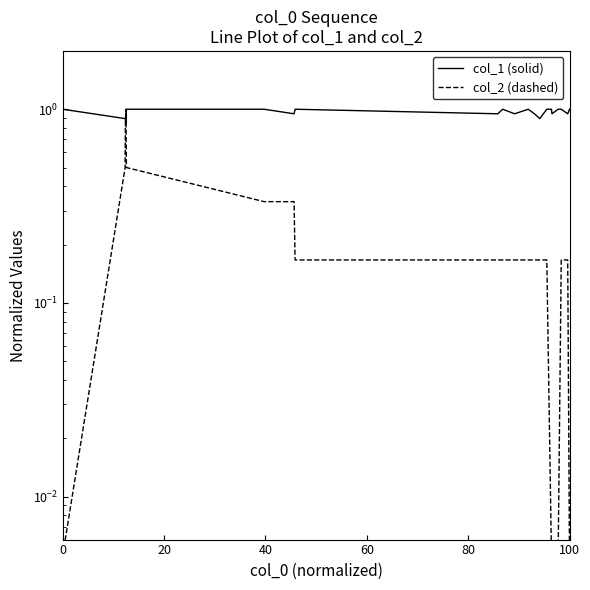

What is the value of the col_1 (solid) point at the 6th from the left?

1.0